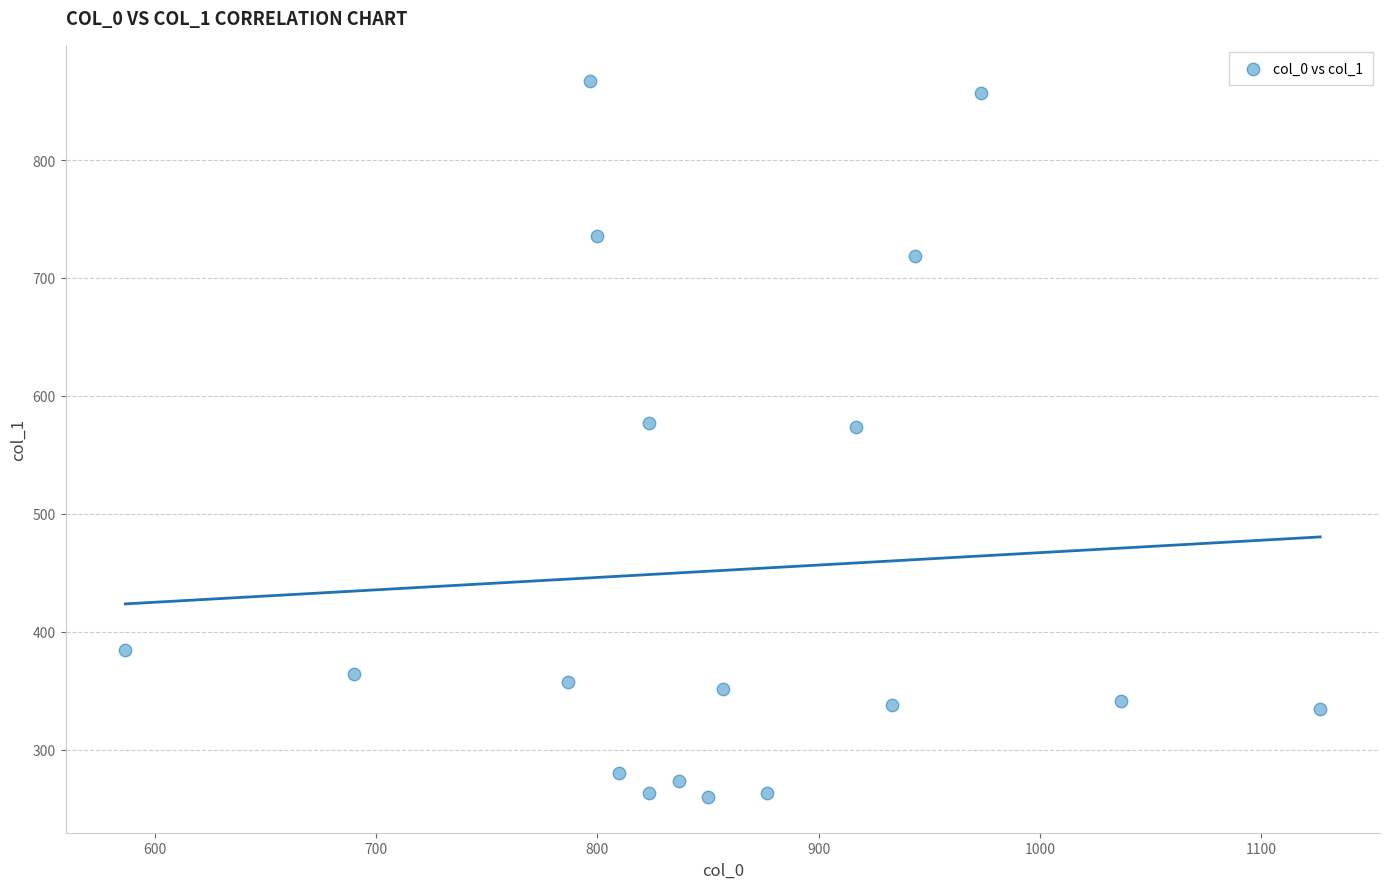

What is the range of Y values (max minus min)?

607.5